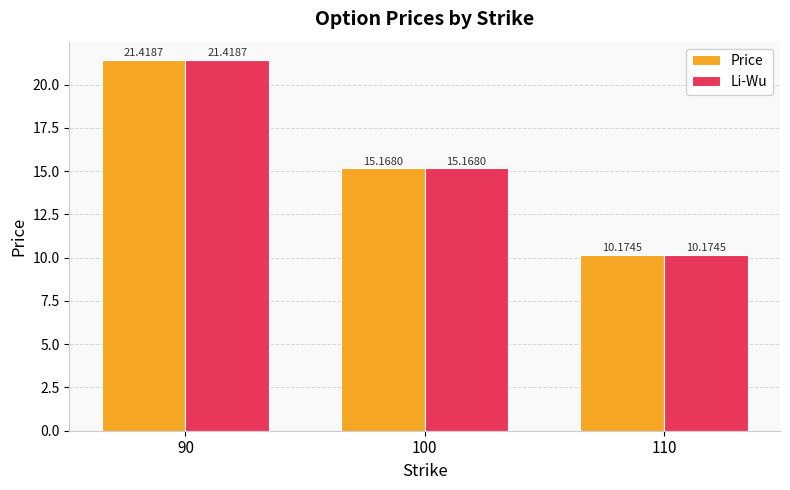

What is the value of the Li-Wu bar at the 2nd from the left?

15.2